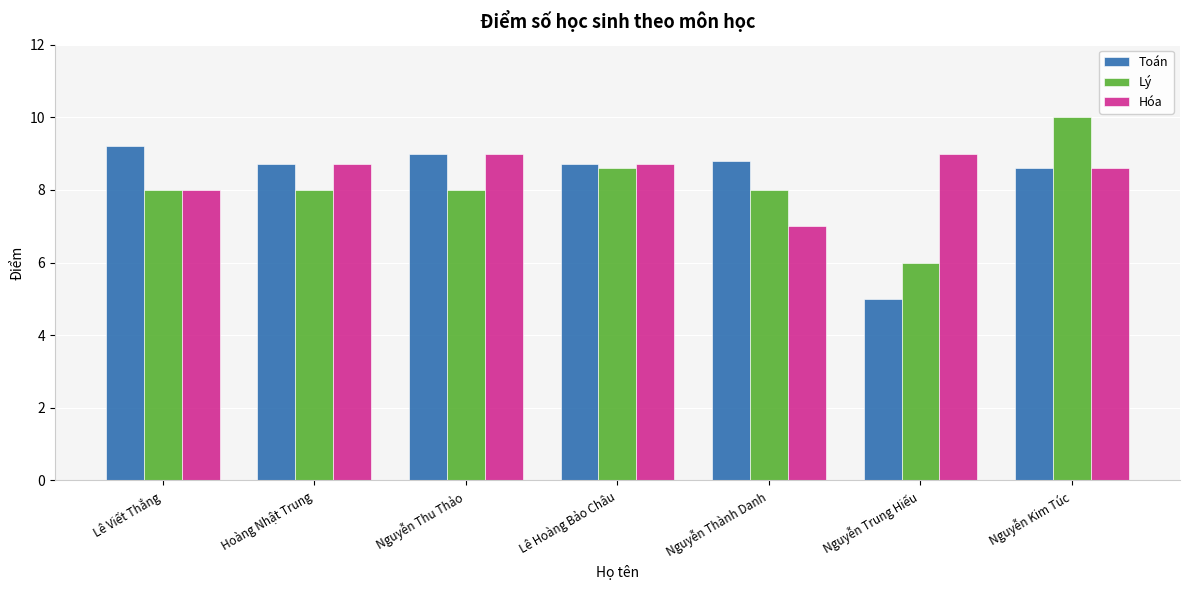

Reading left to right, what are all the values shown in this chart?

Toán: Lê Viết Thắng=9.2	Hoàng Nhật Trung=8.7	Nguyễn Thu Thảo=9.0	Lê Hoàng Bảo Châu=8.7	Nguyễn Thành Danh=8.8	Nguyễn Trung Hiếu=5.0	Nguyễn Kim Túc=8.6
Lý: Lê Viết Thắng=8.0	Hoàng Nhật Trung=8.0	Nguyễn Thu Thảo=8.0	Lê Hoàng Bảo Châu=8.6	Nguyễn Thành Danh=8.0	Nguyễn Trung Hiếu=6.0	Nguyễn Kim Túc=10.0
Hóa: Lê Viết Thắng=8.0	Hoàng Nhật Trung=8.7	Nguyễn Thu Thảo=9.0	Lê Hoàng Bảo Châu=8.7	Nguyễn Thành Danh=7.0	Nguyễn Trung Hiếu=9.0	Nguyễn Kim Túc=8.6